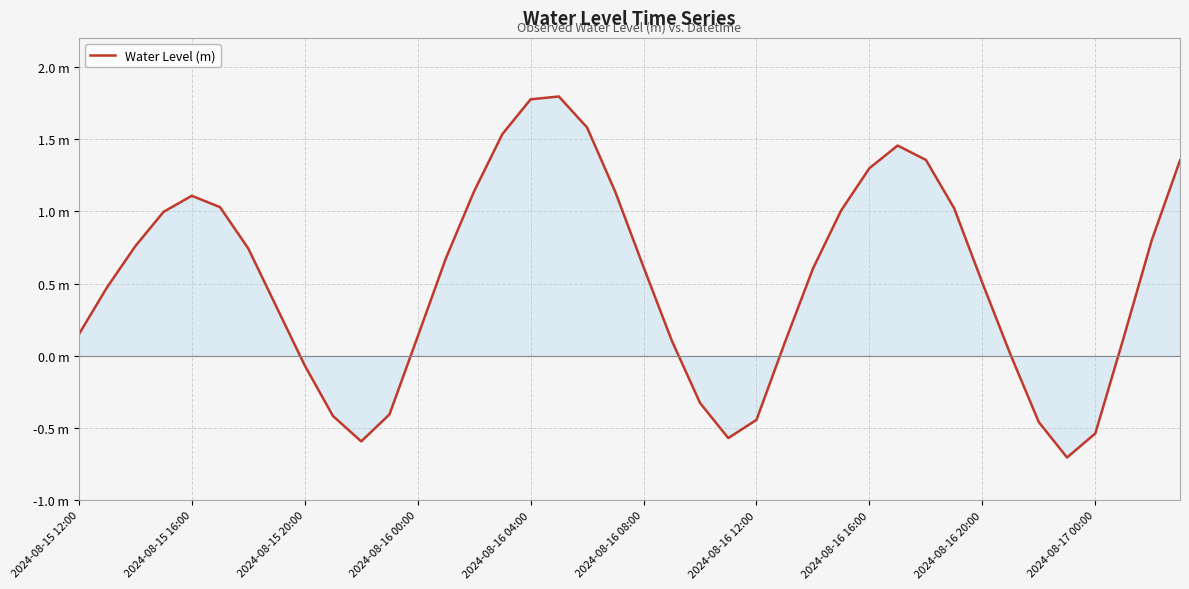

Does the chart have visible grid lines?

Yes